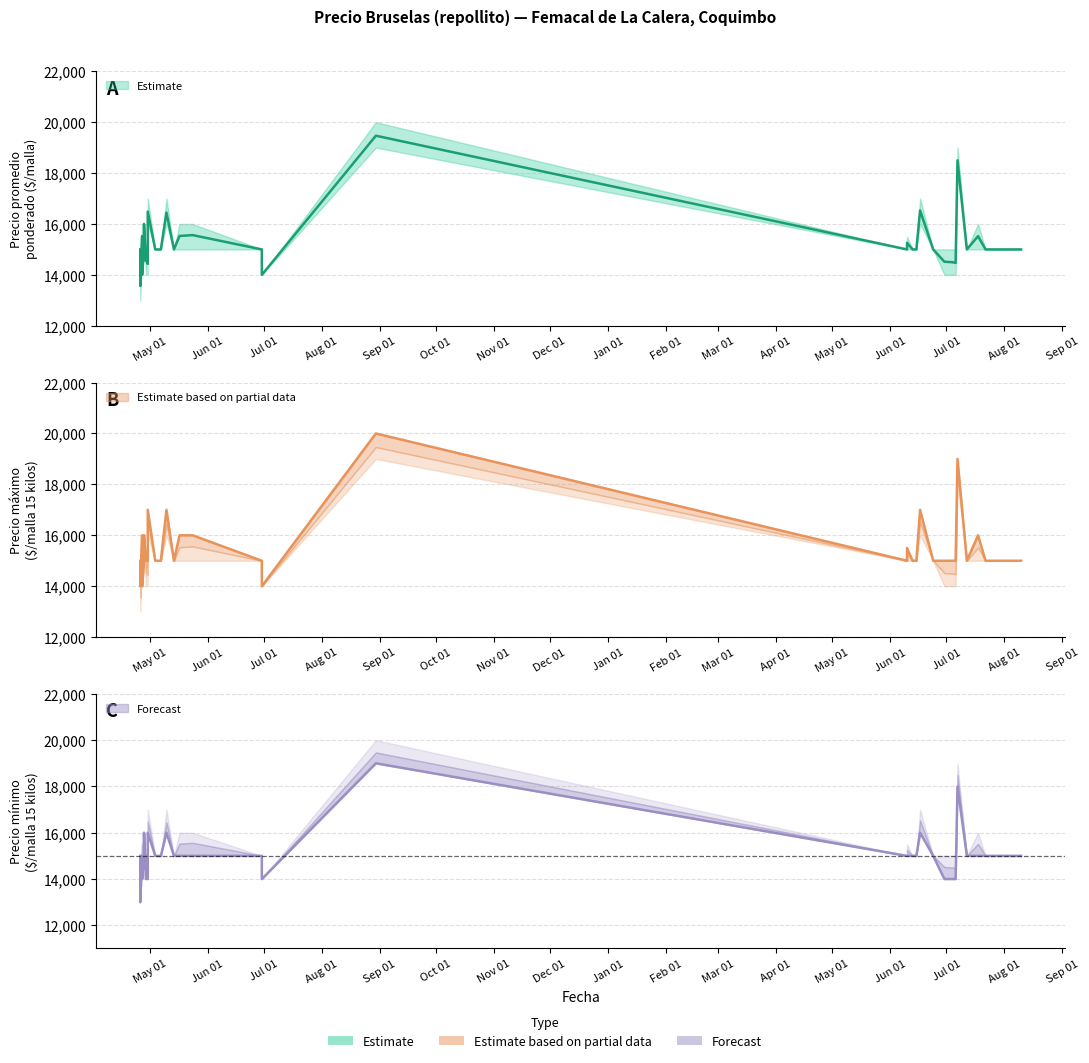

At which category does Precio maximo reach its first local valley?

2